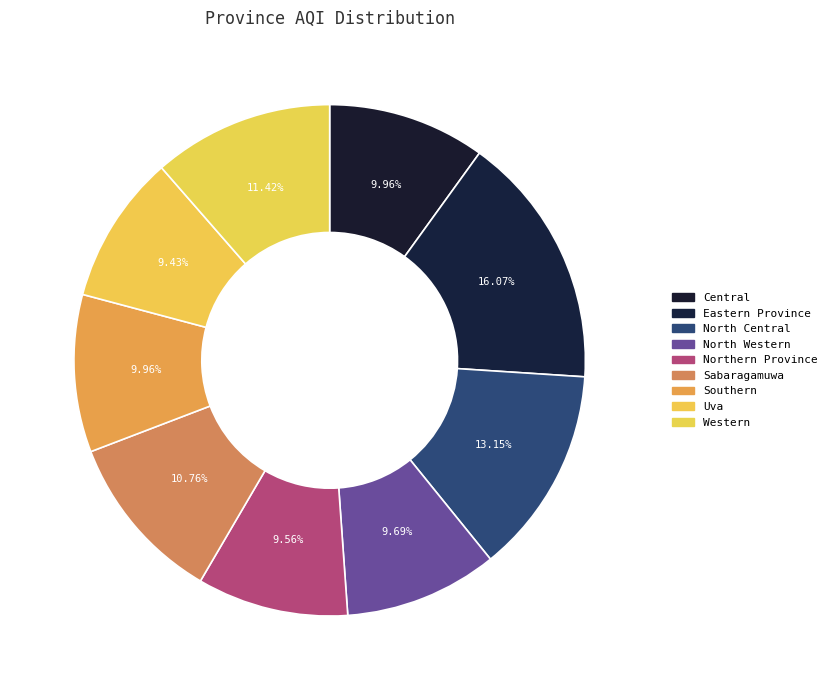

What percentage do North Western and Northern Province together represent?

19.3%